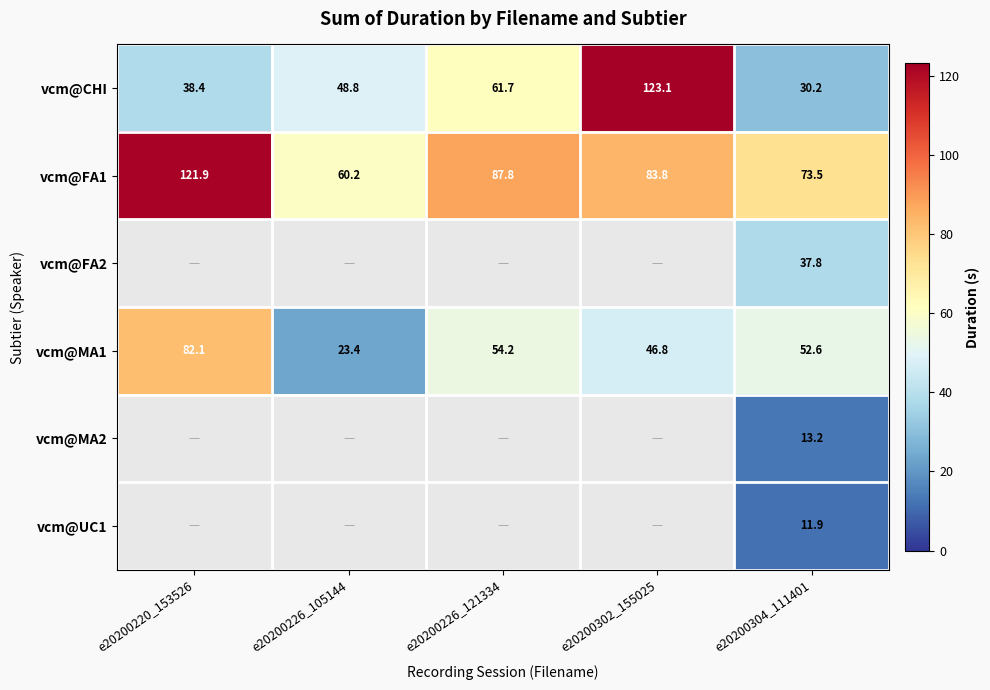

How many data points in vcm@FA1 are less than 83?

2